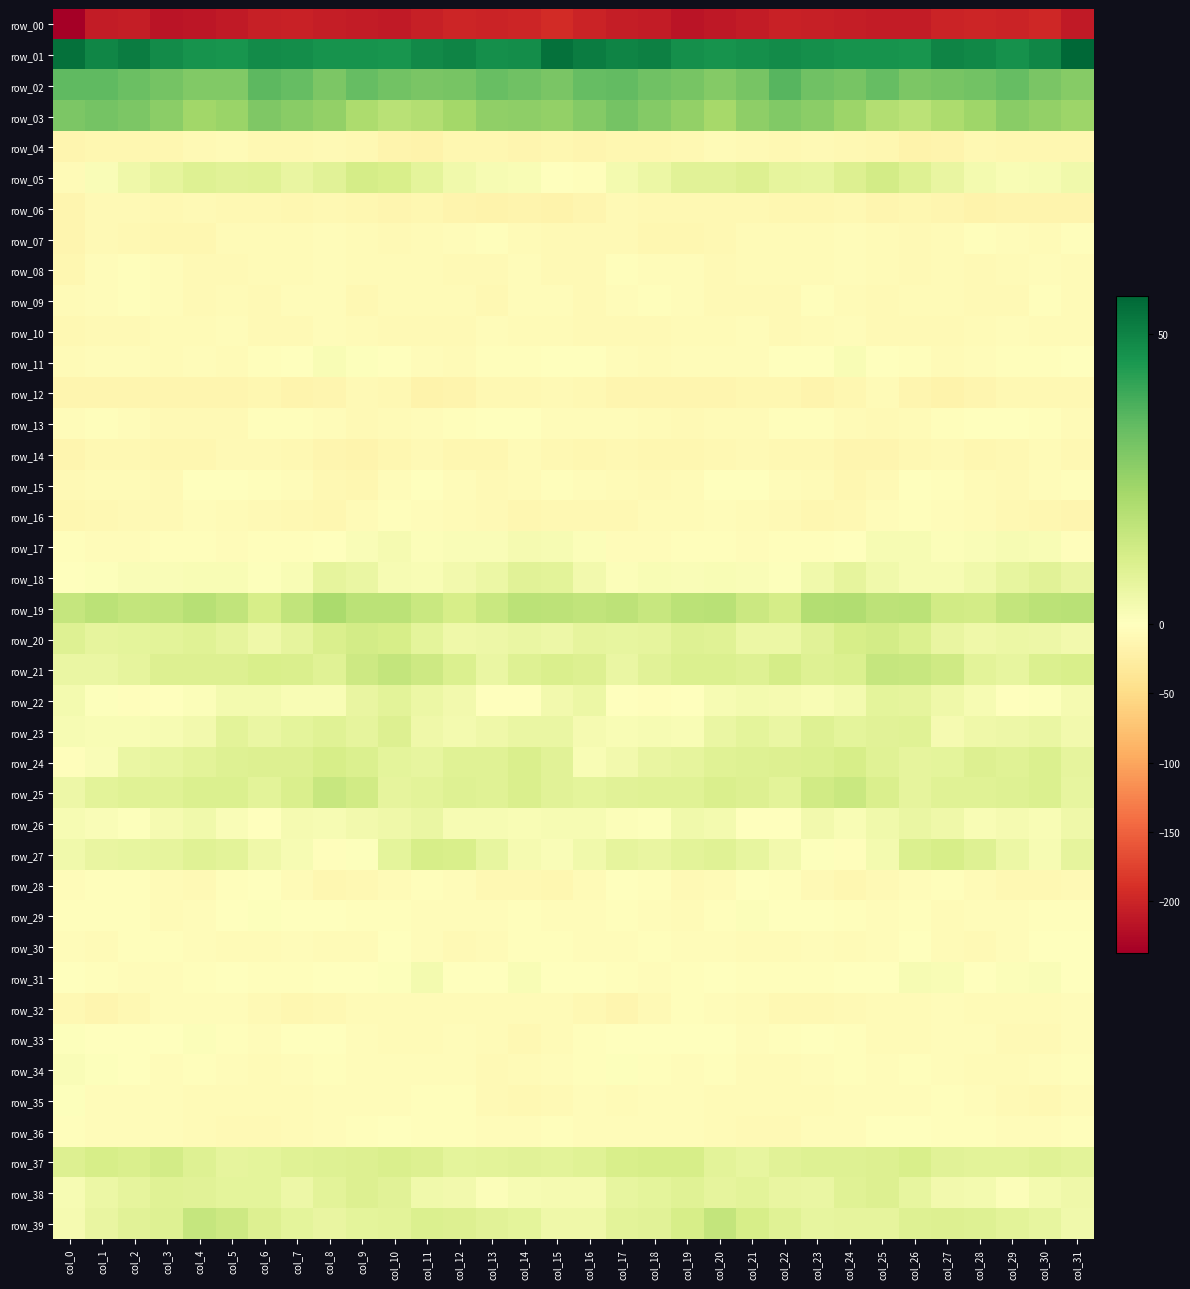

What is the approximate value of row_35 at col_2?

-4.7